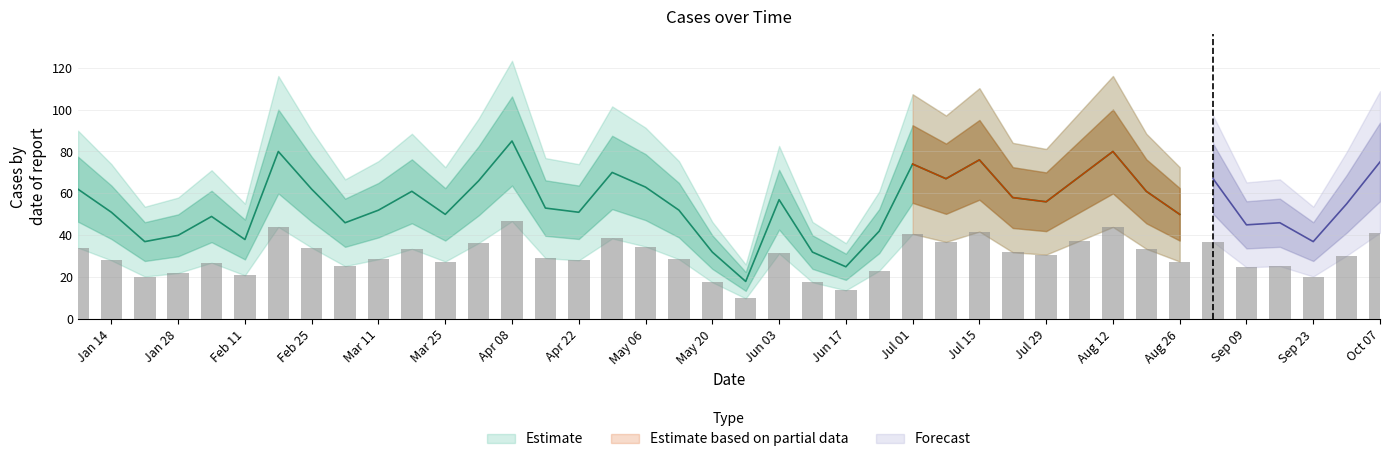

Reading left to right, transcribe all the data shown in this chart.

2018-01-07=62	2018-01-14=51	2018-01-21=37	2018-01-28=40	2018-02-04=49	2018-02-11=38	2018-02-18=80	2018-02-25=62	2018-03-04=46	2018-03-11=52	2018-03-18=61	2018-03-25=50	2018-04-01=66	2018-04-08=85	2018-04-15=53	2018-04-22=51	2018-04-29=70	2018-05-06=63	2018-05-13=52	2018-05-20=32	2018-05-27=18	2018-06-03=57	2018-06-10=32	2018-06-17=25	2018-06-24=42	2018-07-01=74	2018-07-08=67	2018-07-15=76	2018-07-22=58	2018-07-29=56	2018-08-05=68	2018-08-12=80	2018-08-19=61	2018-08-26=50	2018-09-02=67	2018-09-09=45	2018-09-16=46	2018-09-23=37	2018-09-30=55	2018-10-07=75